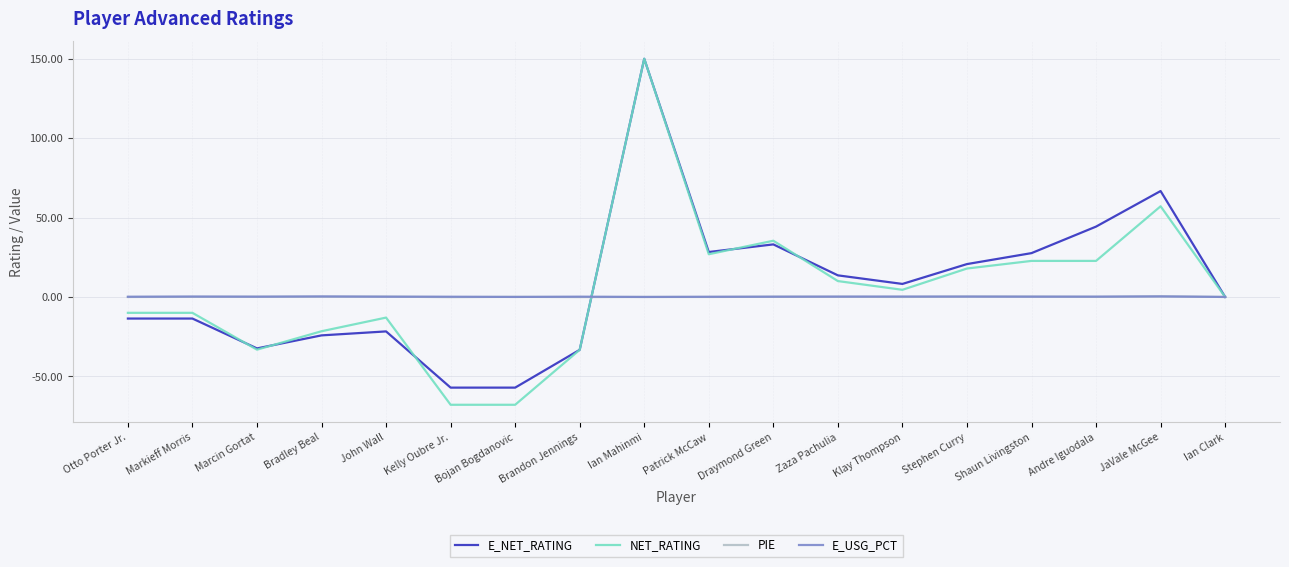

Is it true that NET_RATING equals -13.0 at John Wall?

True